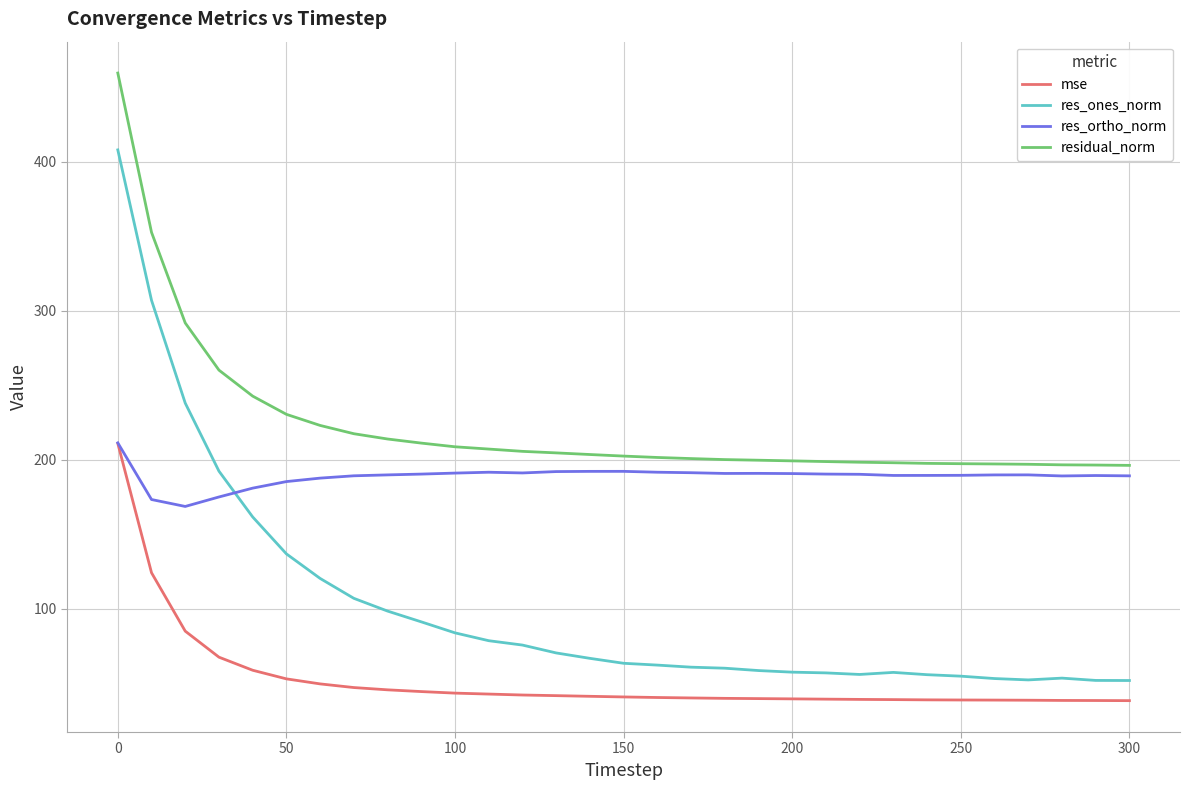

Which series has the widest spread of values?

res_ones_norm